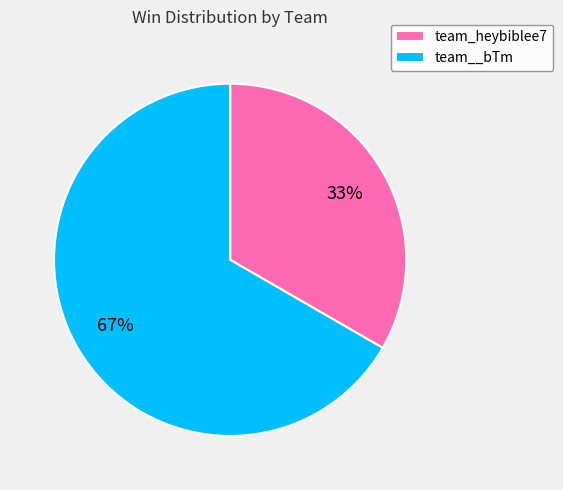

Is the sum of team__bTm and team_heybiblee7 greater than half?

Yes